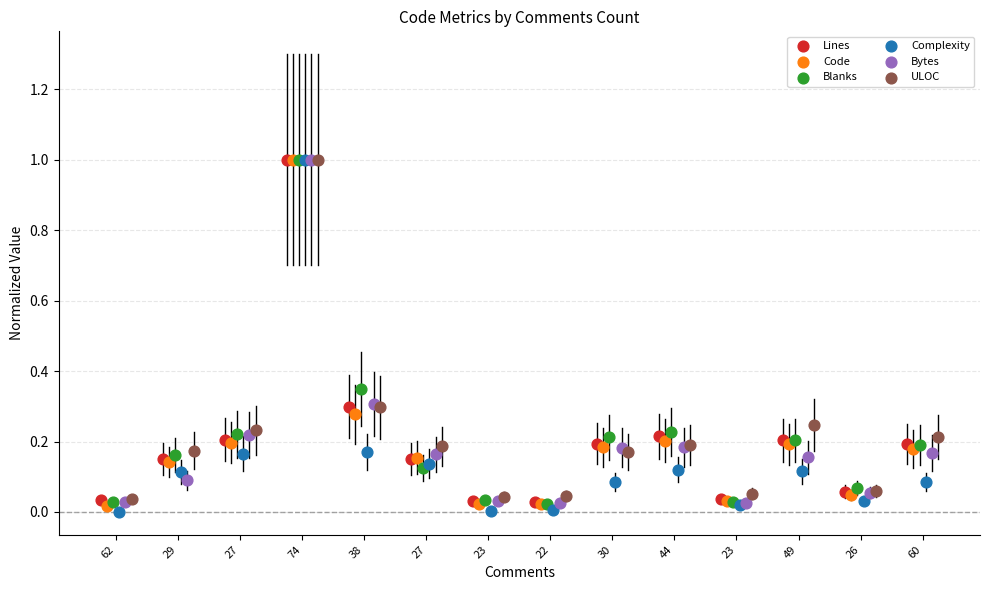

Which series has the widest spread of Y values?

Complexity